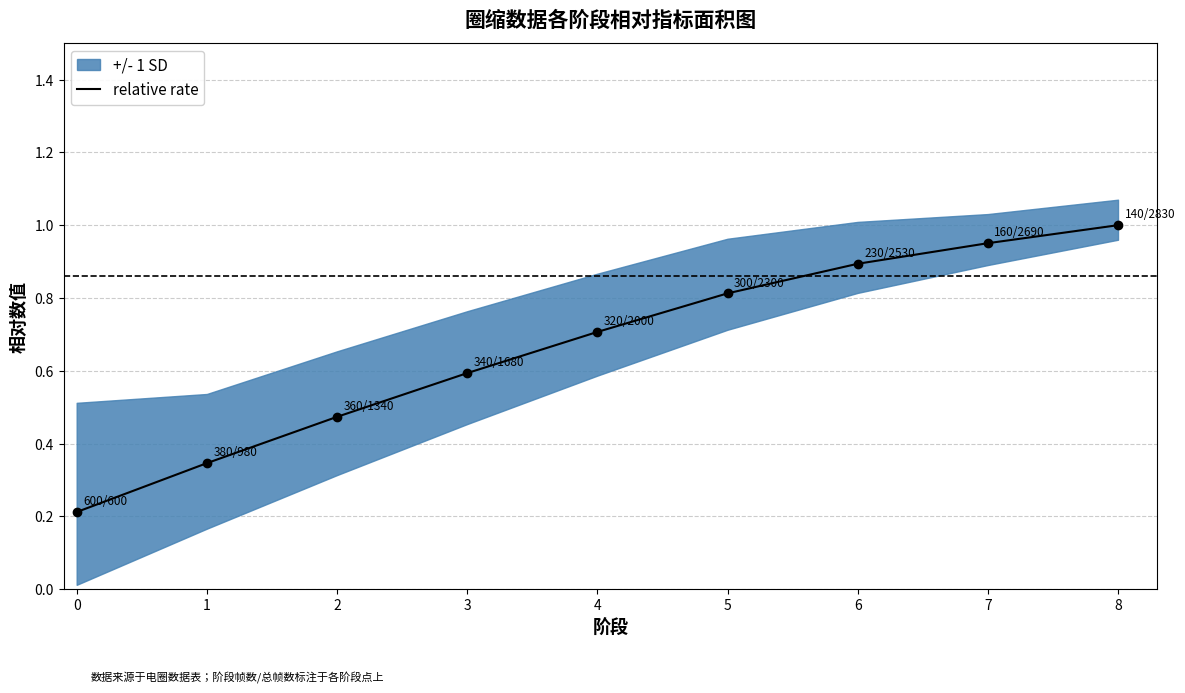

Count the number of categories in the chart.

9